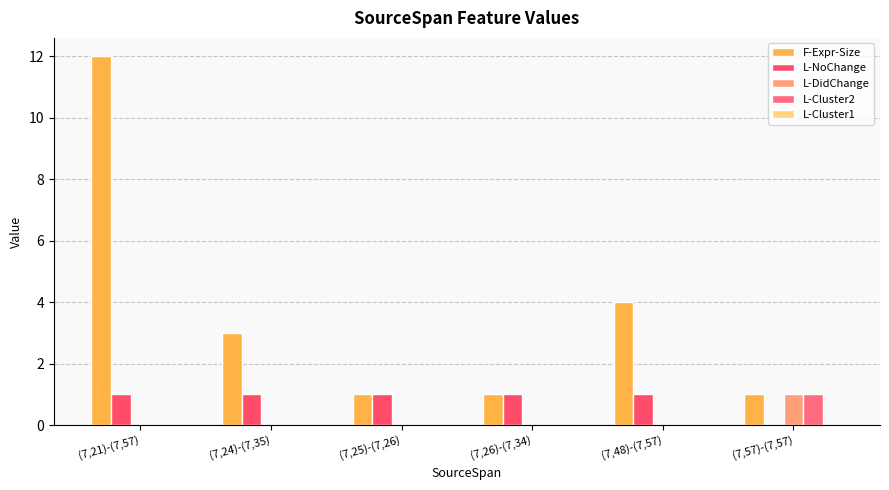

Which series changed the most between (7,26)-(7,34) and (7,57)-(7,57)?

L-NoChange